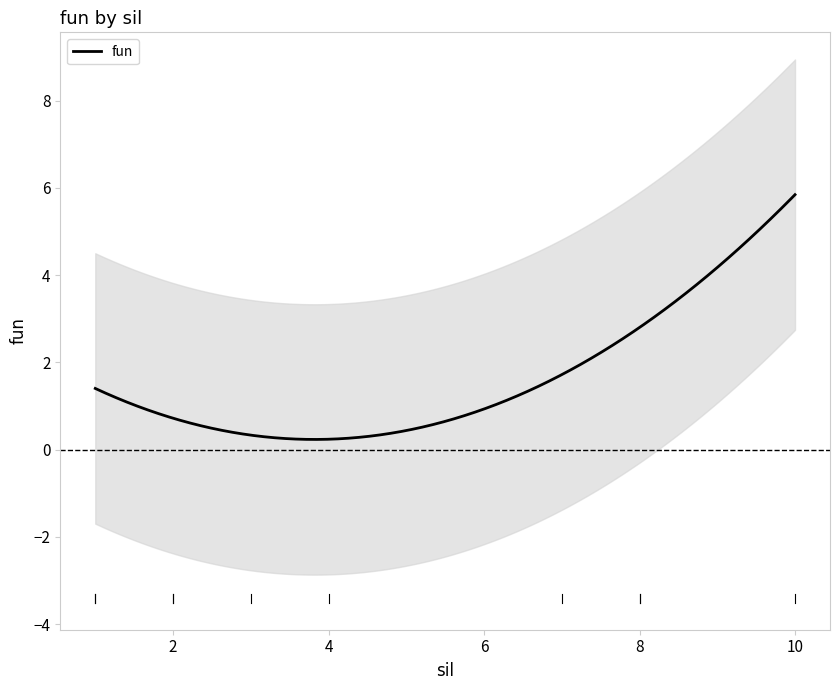

What is the highest value of the fun series?

5.8